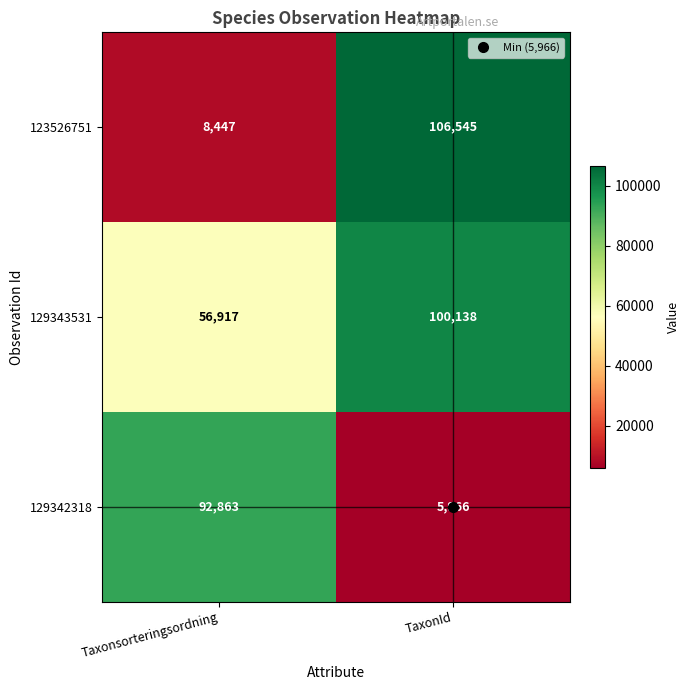

At which category is the sum across all series the highest?

TaxonId